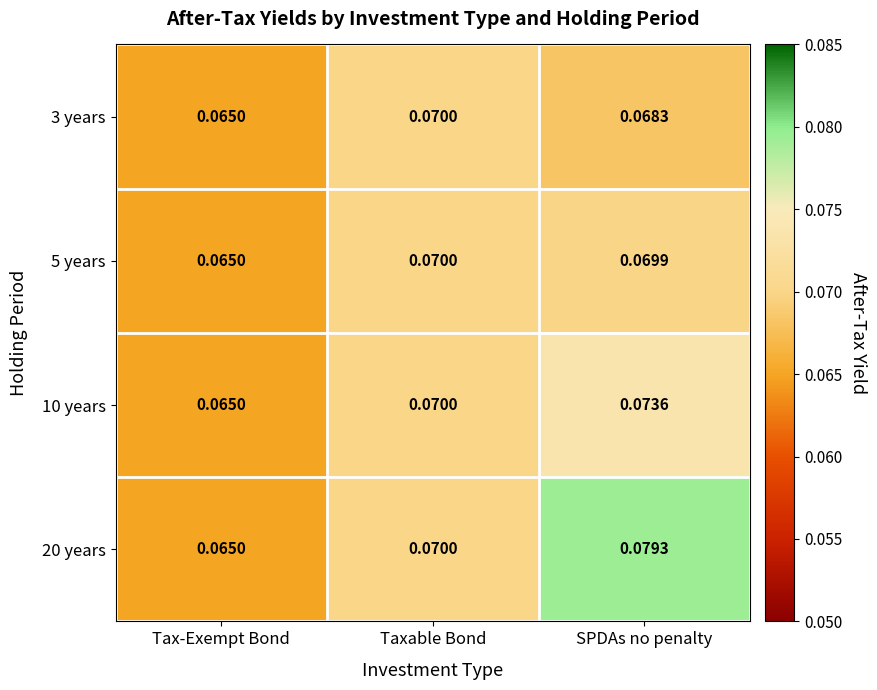

Rank the categories by 5 years value from lowest to highest.

Tax-Exempt Bond, SPDAs no penalty, Taxable Bond